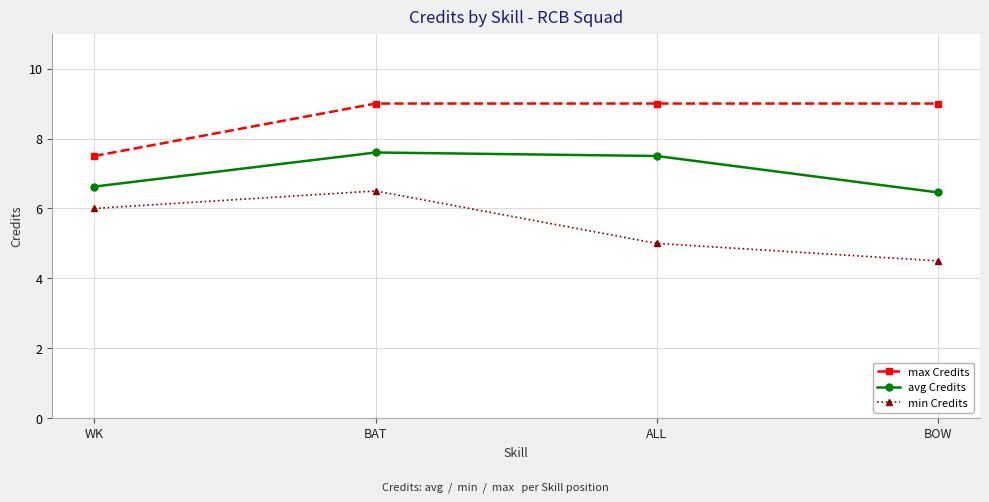

At which category does avg Credits reach its first local peak?

BAT